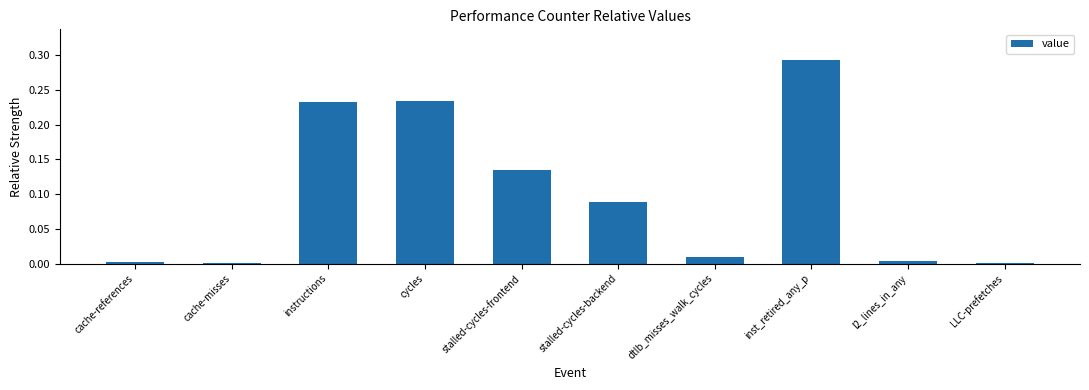

Which has a higher value, stalled-cycles-frontend or cache-references?

stalled-cycles-frontend